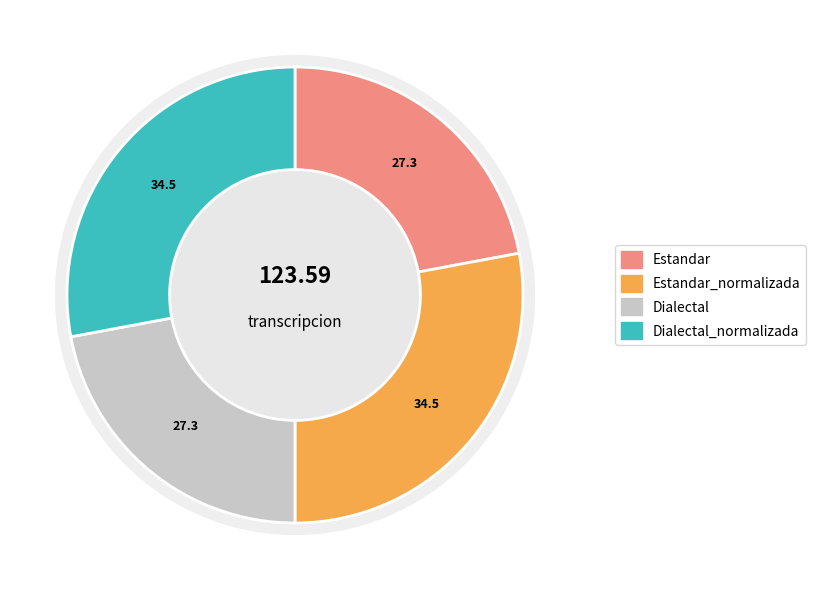

Between Dialectal_normalizada and Dialectal, which is larger?

Dialectal_normalizada